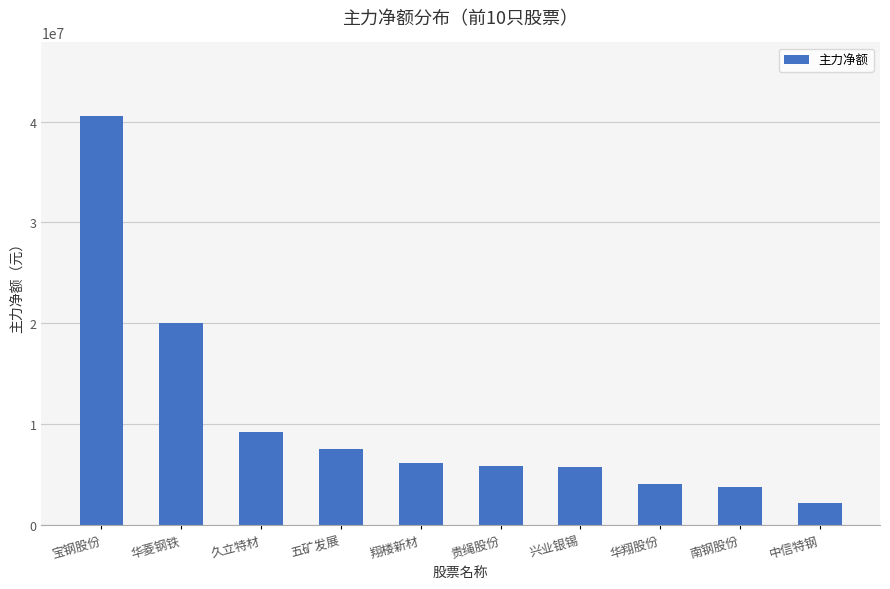

What is the value of the 2nd bar from the left?

20052232